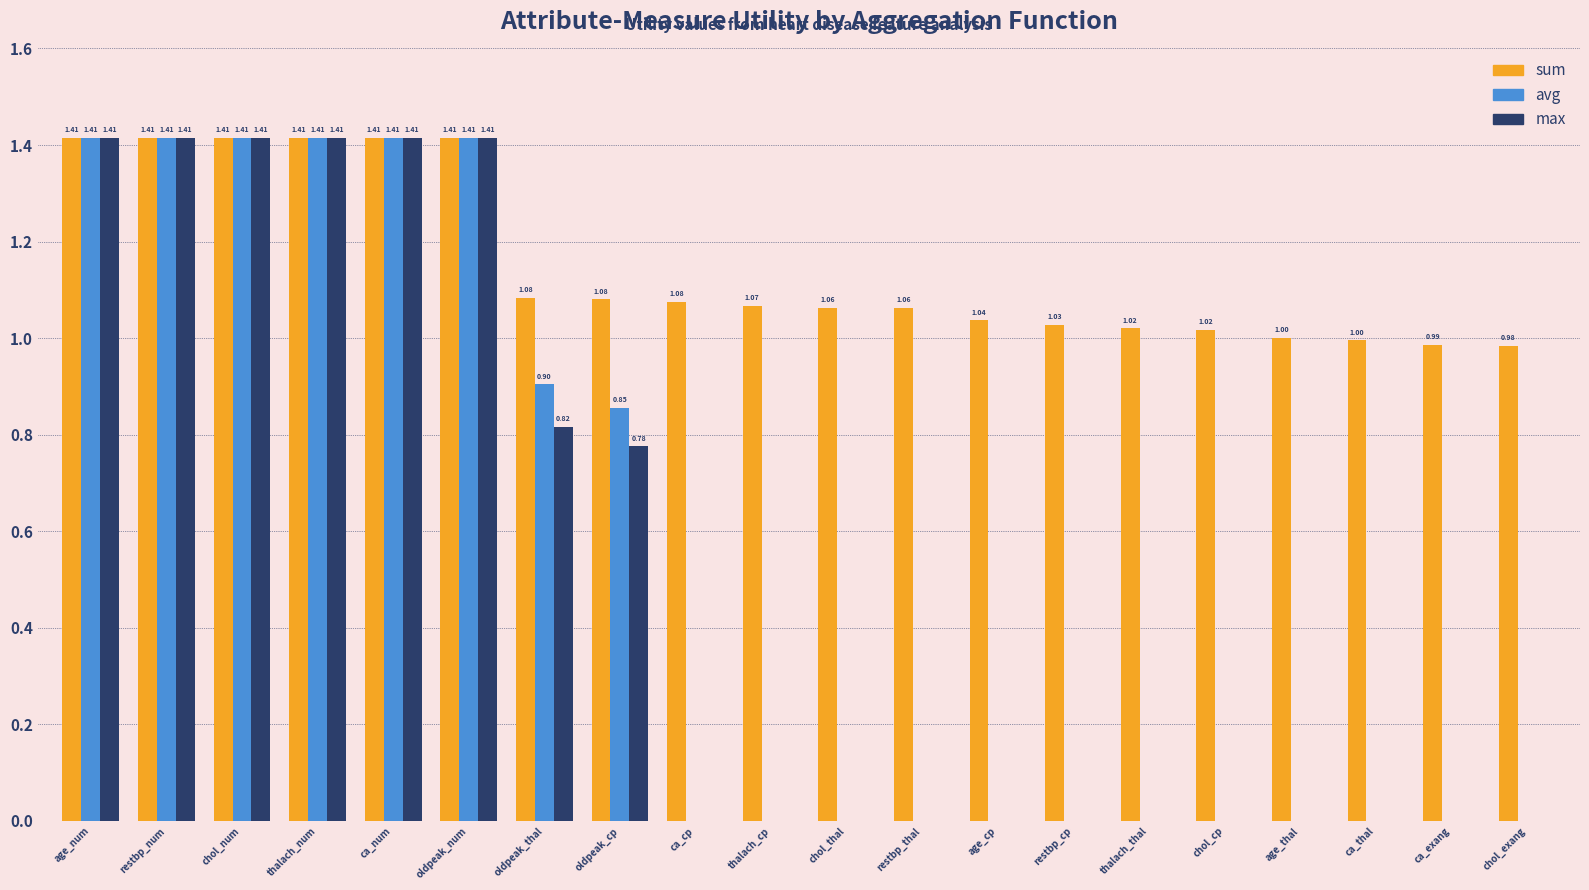

Does the chart contain stacked bars?

No